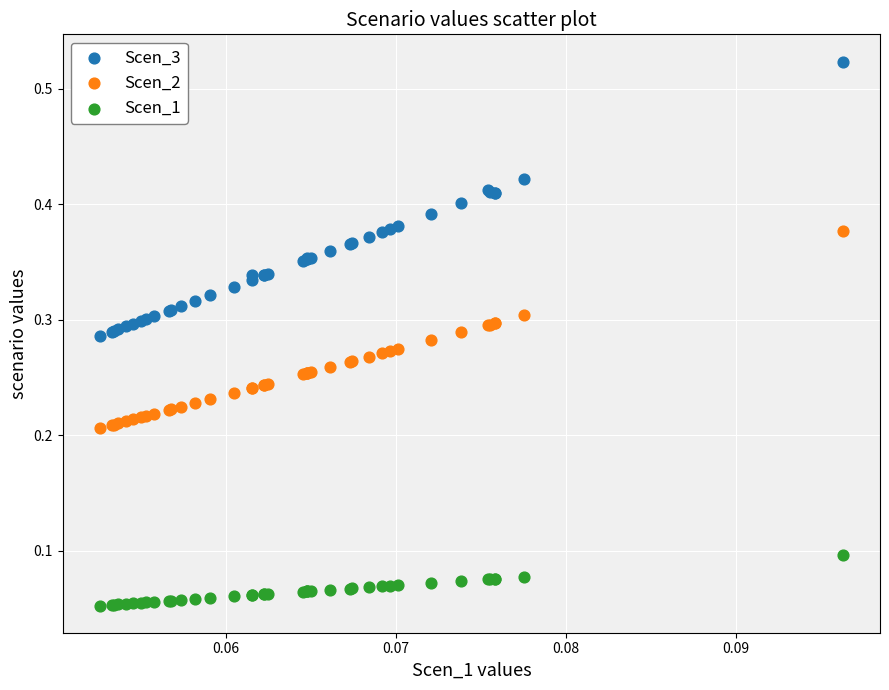

Which series has the largest Y range (max minus min)?

Scen_3